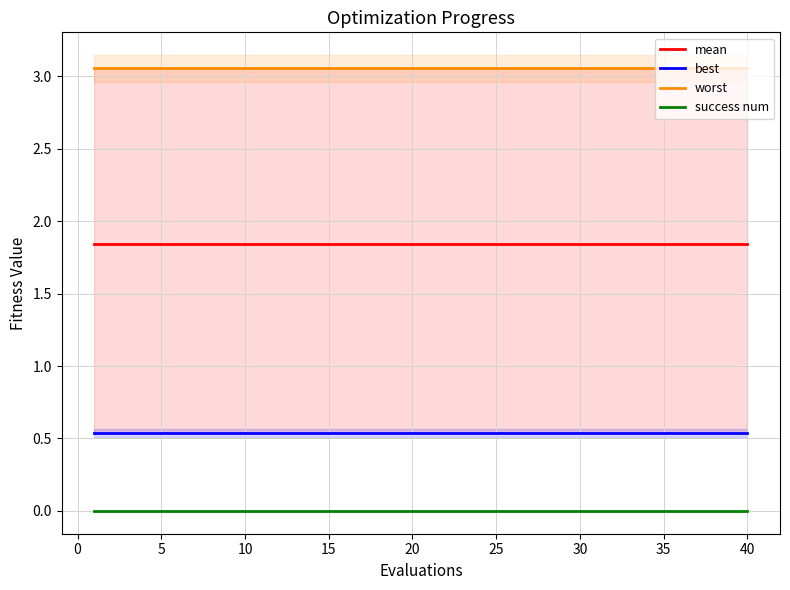

True or false: mean and success num cross at least once.

False